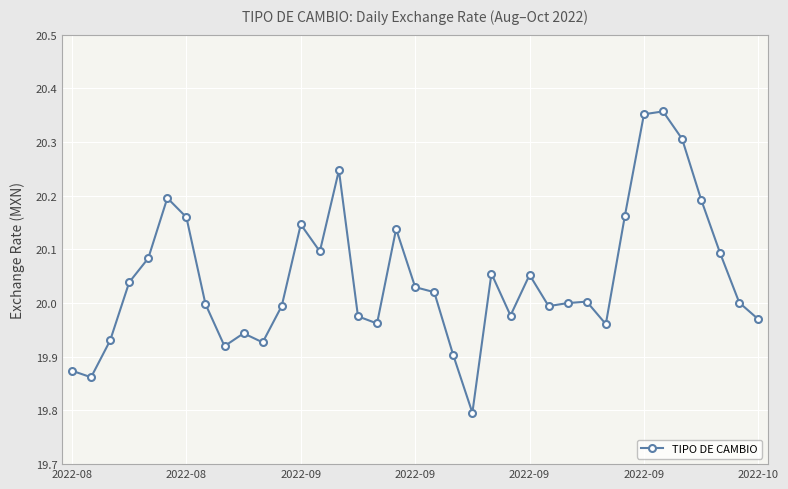

True or false: there are more than 2 points higher than both neighbors.

True